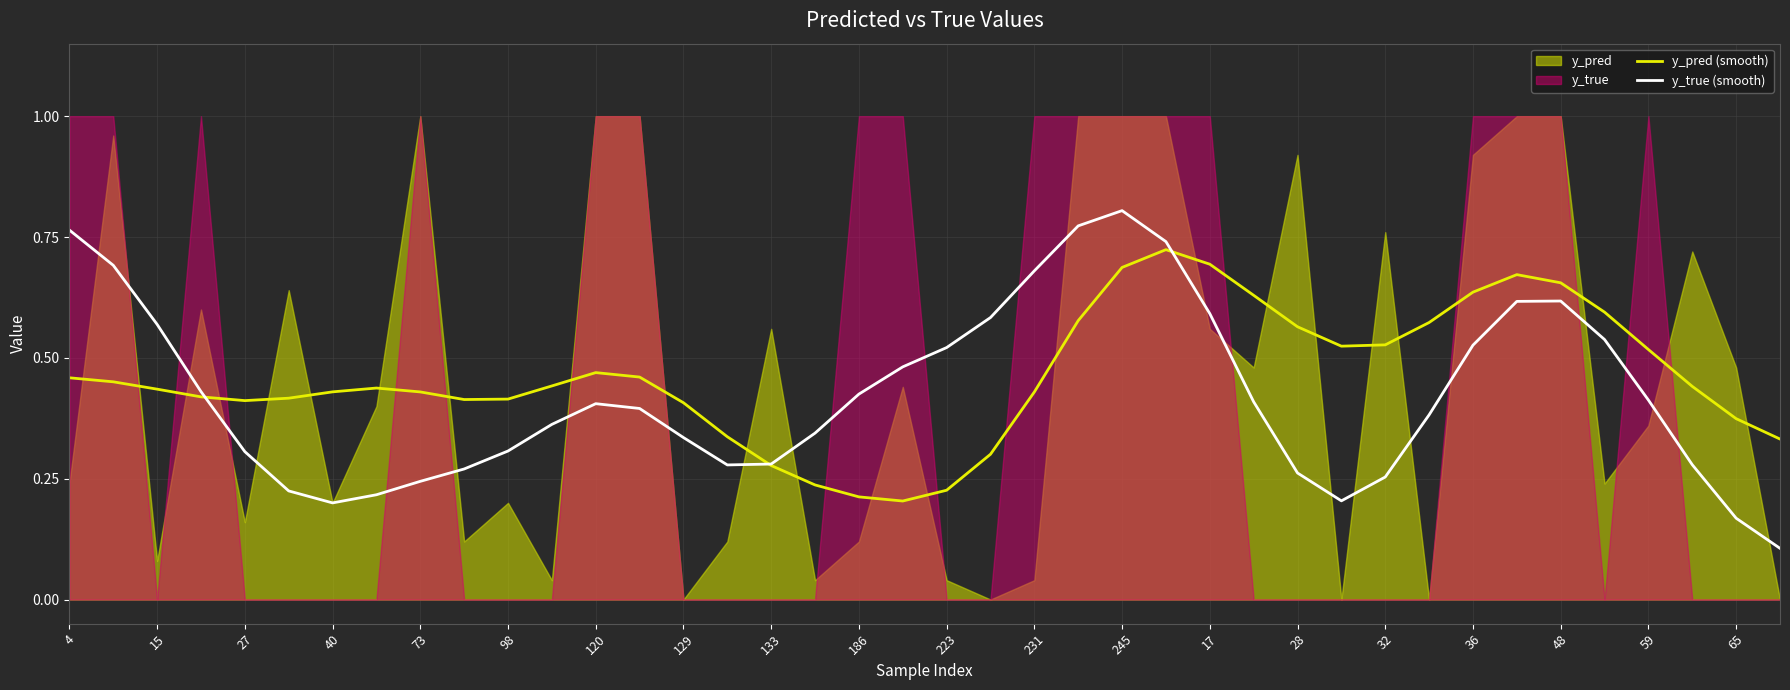

The y_pred (smooth) series shows 0.2 at 133. True or false?

False